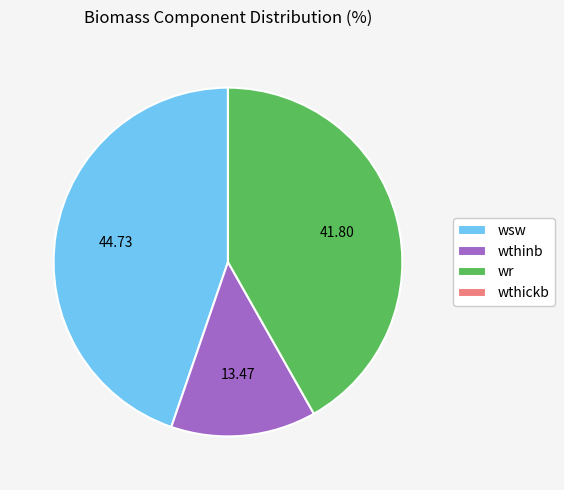

Which slice is the largest?

wsw